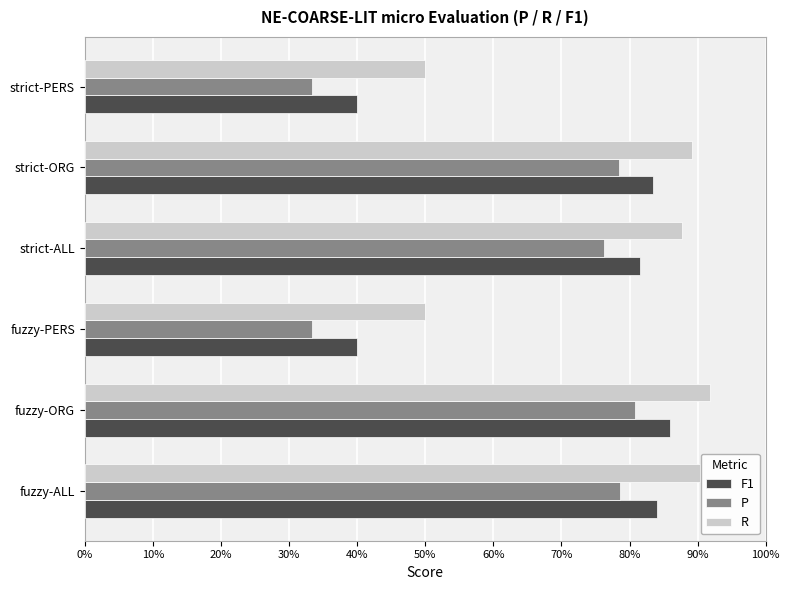

What are all the series names shown in the legend?

F1, P, R